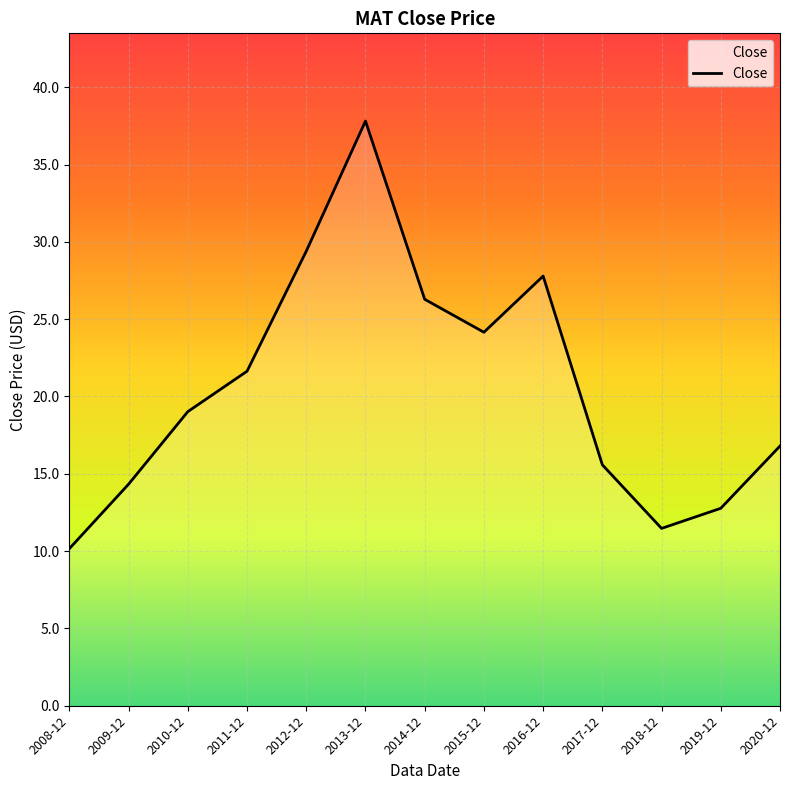

How many lines are shown in the chart?

1